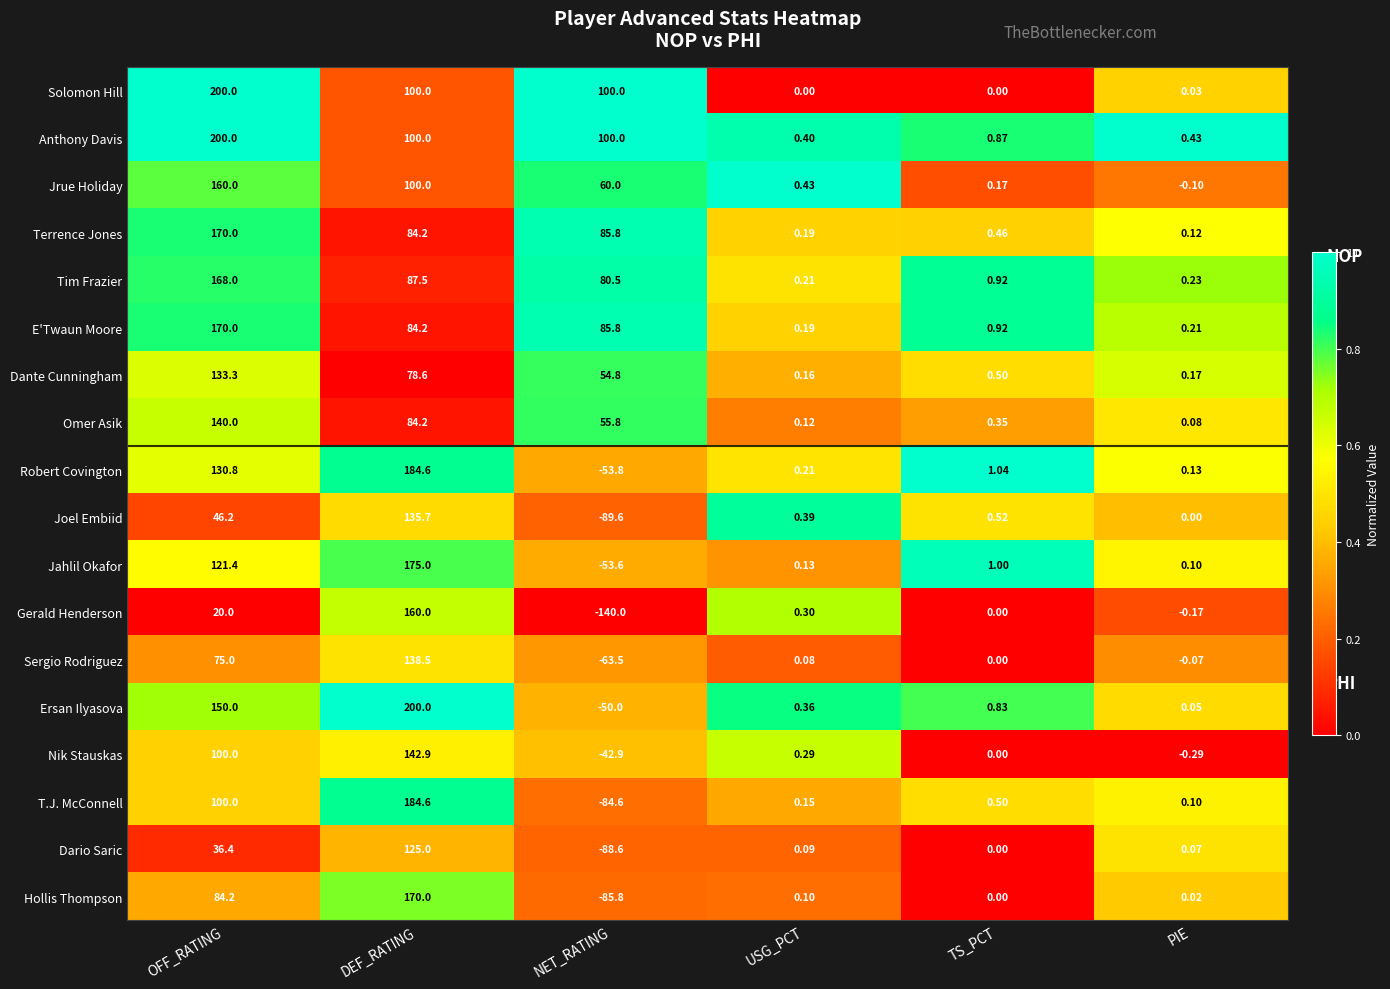

How many values in the Solomon Hill series are below 100?

3